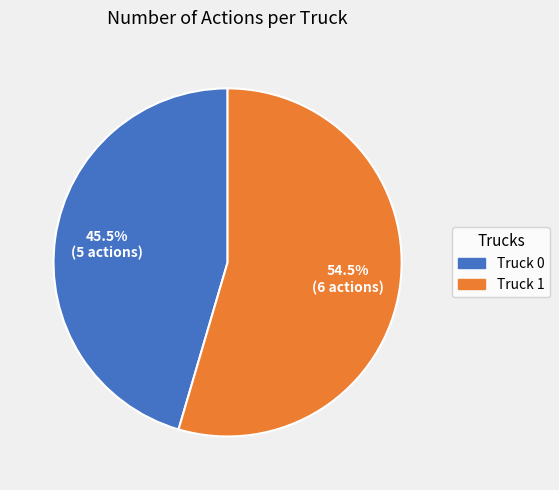

The Truck 1 slice represents 67% of the pie. True or false?

False